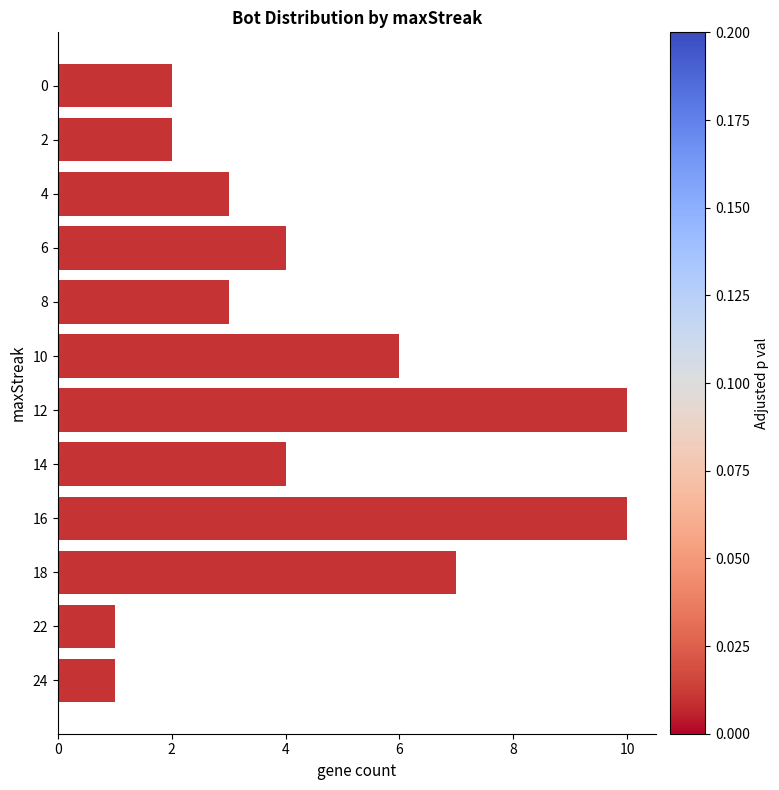

What is the difference between the maximum and second lowest values?

9